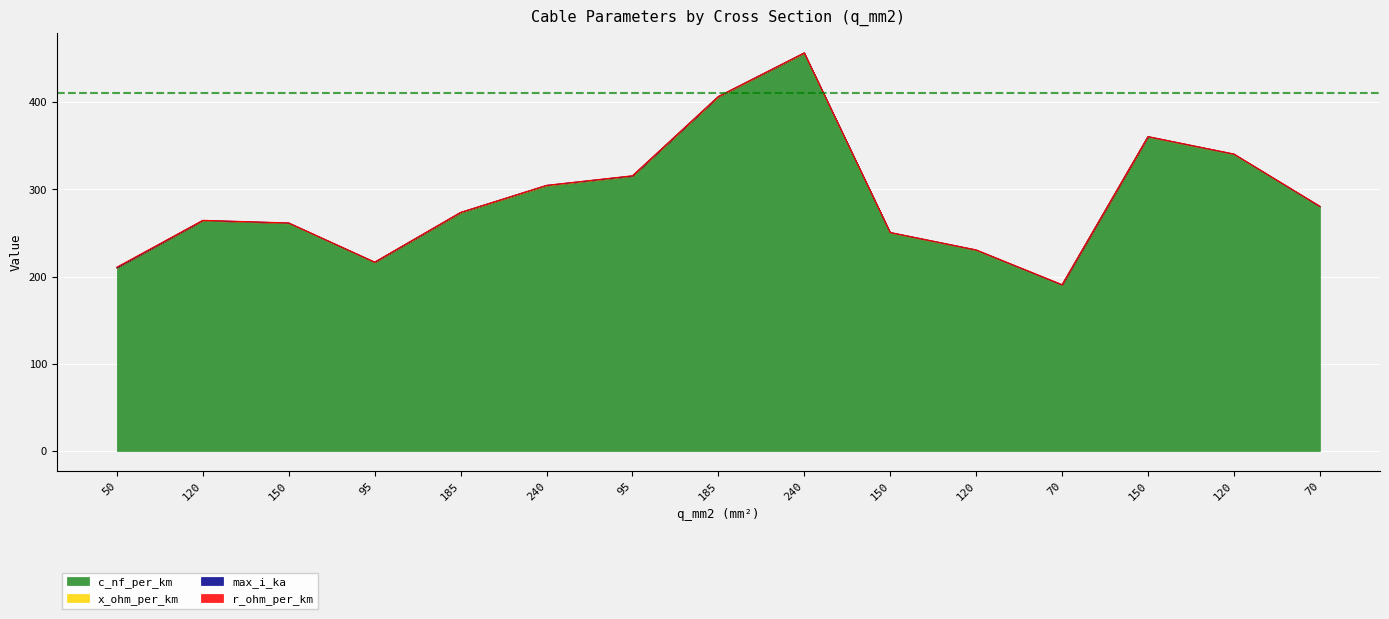

List the labels in order of r_ohm_per_km value, largest first.

50, 70, 70, 95, 95, 120, 120, 120, 150, 150, 150, 185, 185, 240, 240